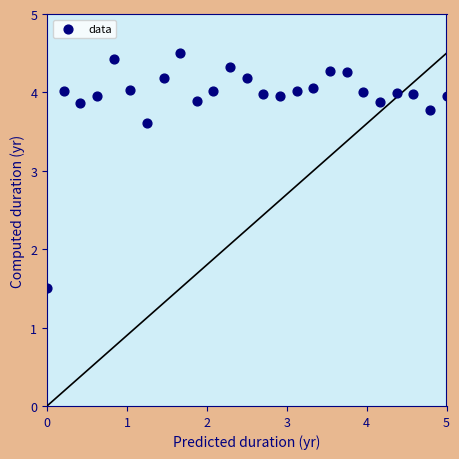

What is the range of X values (max minus min)?

5.0